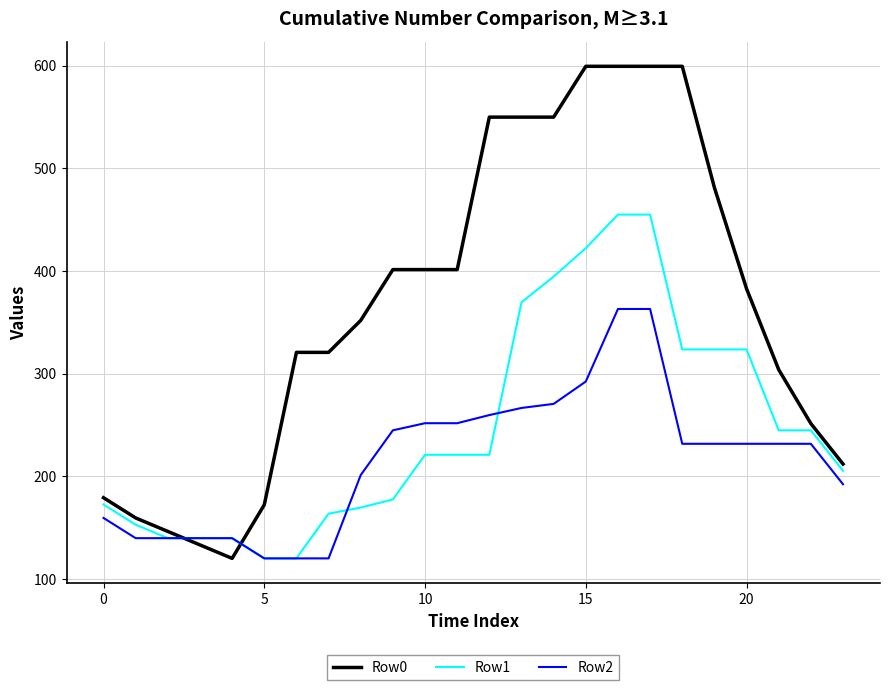

What is the minimum value for Row0?

120.0